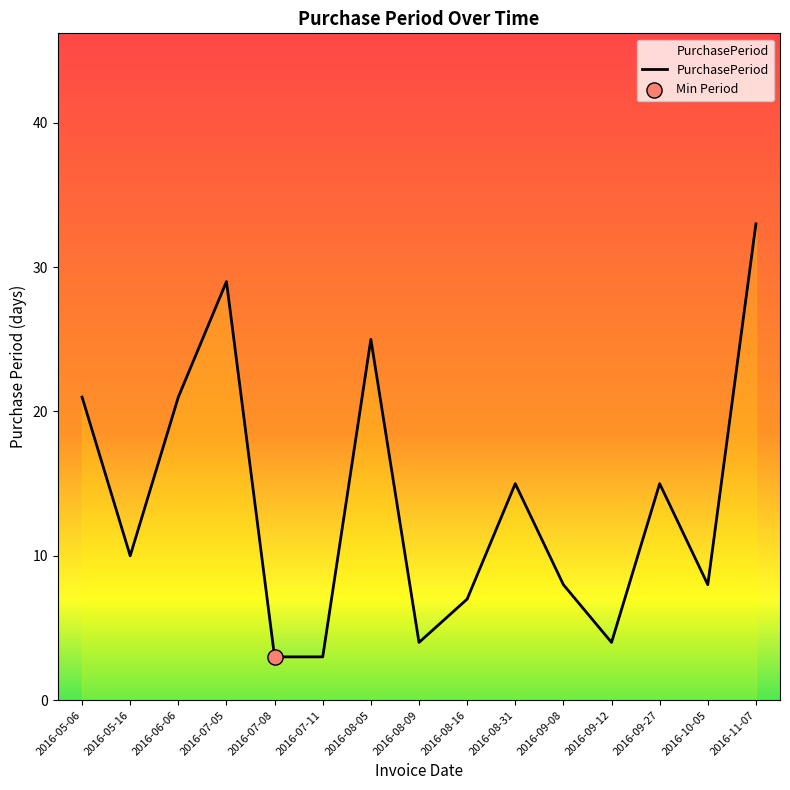

Between 2016-10-05 and 2016-08-05, which is larger?

2016-08-05